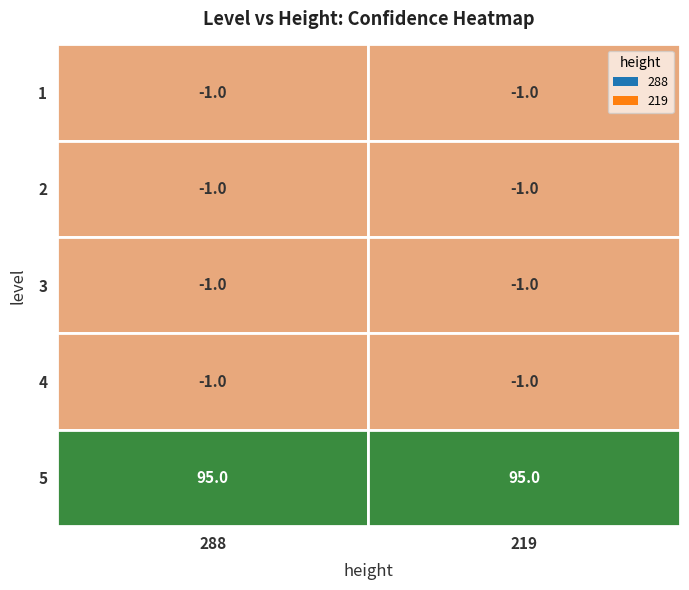

What is the sum of all 288 values?

91